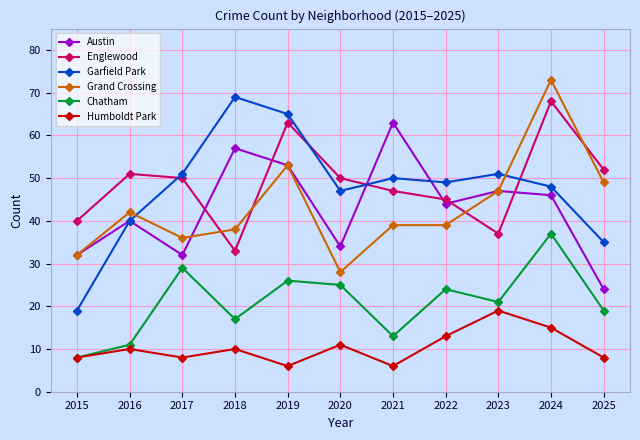

Which series has the largest total across all categories?

Englewood